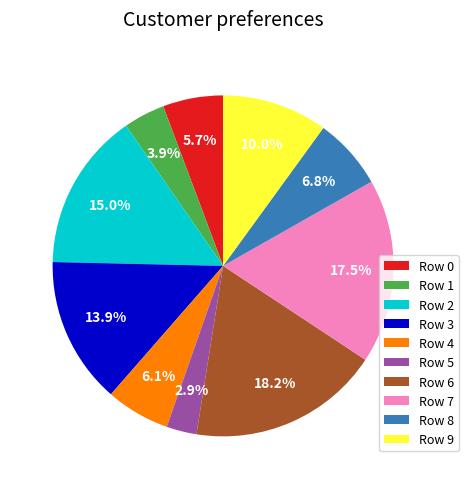

Does any single category account for the majority?

No